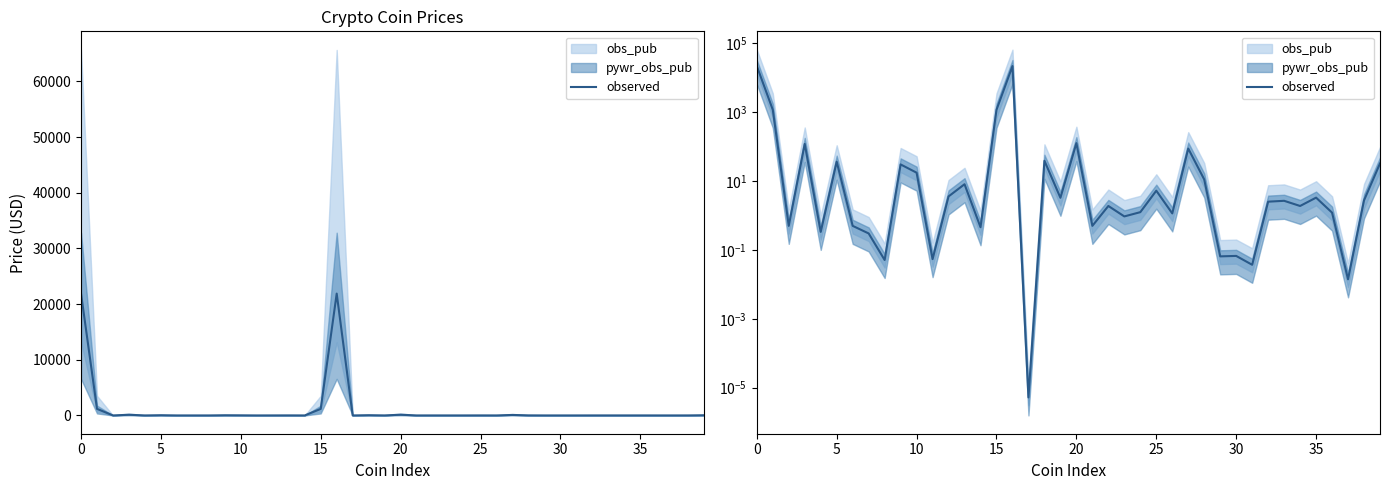

How many data points are less than 2?

19